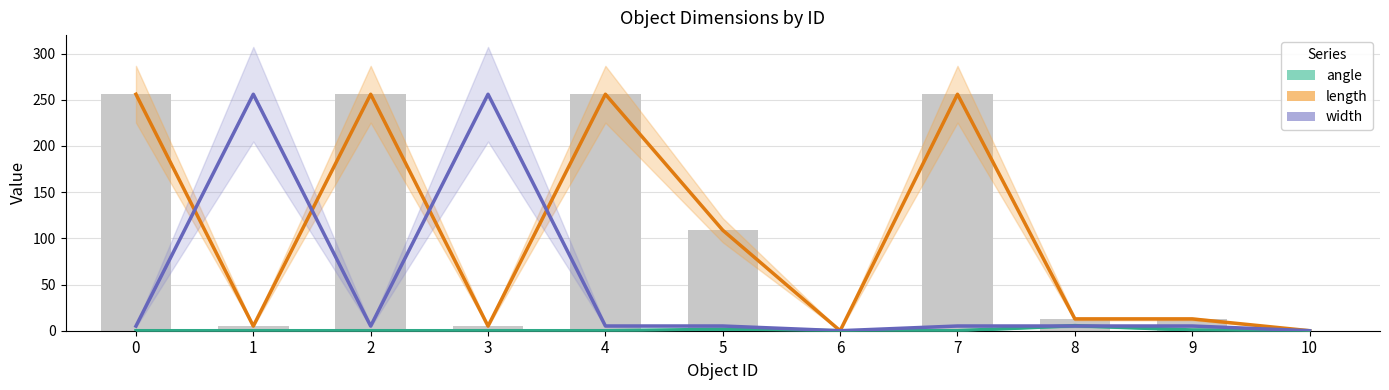

Which category has the highest value in the angle series?

8